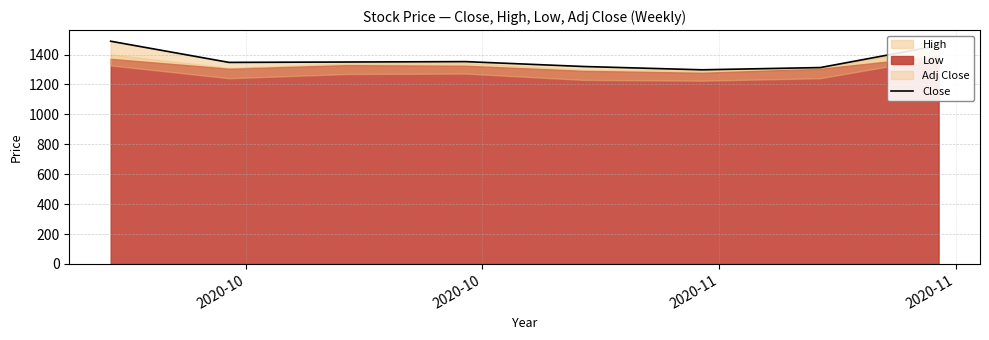

True or false: the data has more than 2 interior local peaks.

False